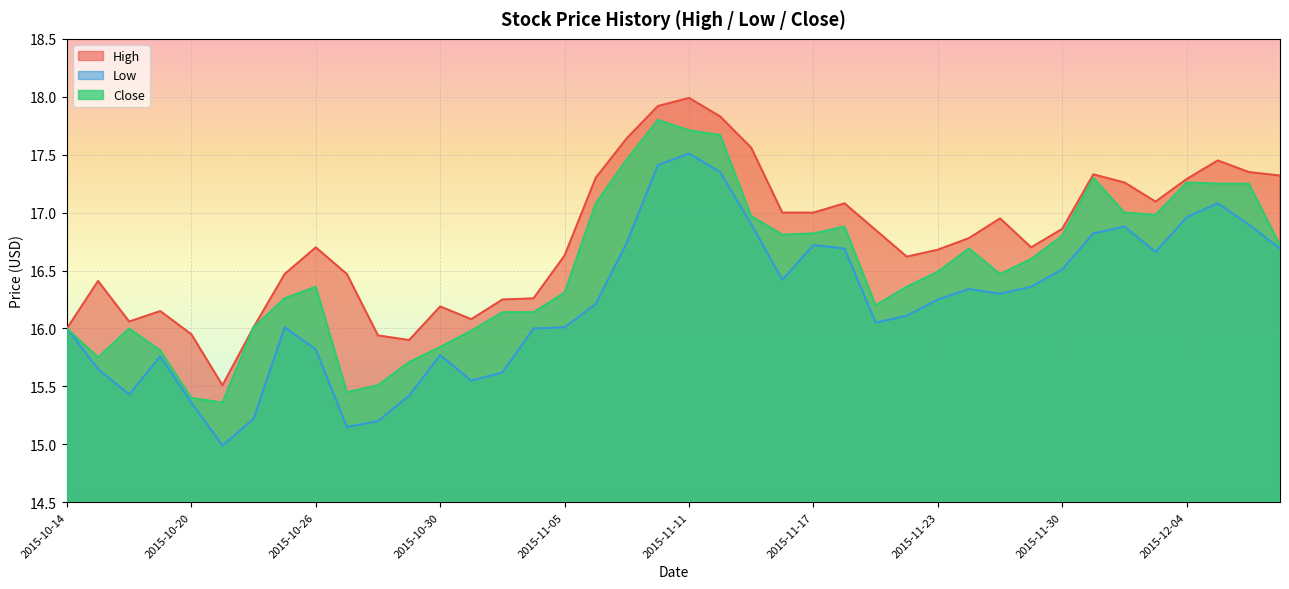

What is the total value across all series at 2015-11-03?

48.0